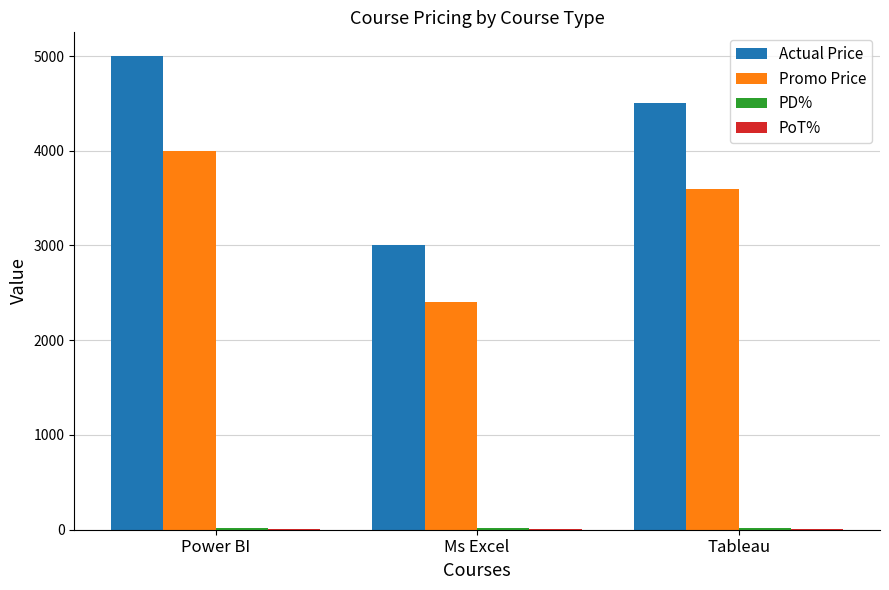

Between Ms Excel and Tableau, which series saw the biggest shift?

Actual Price